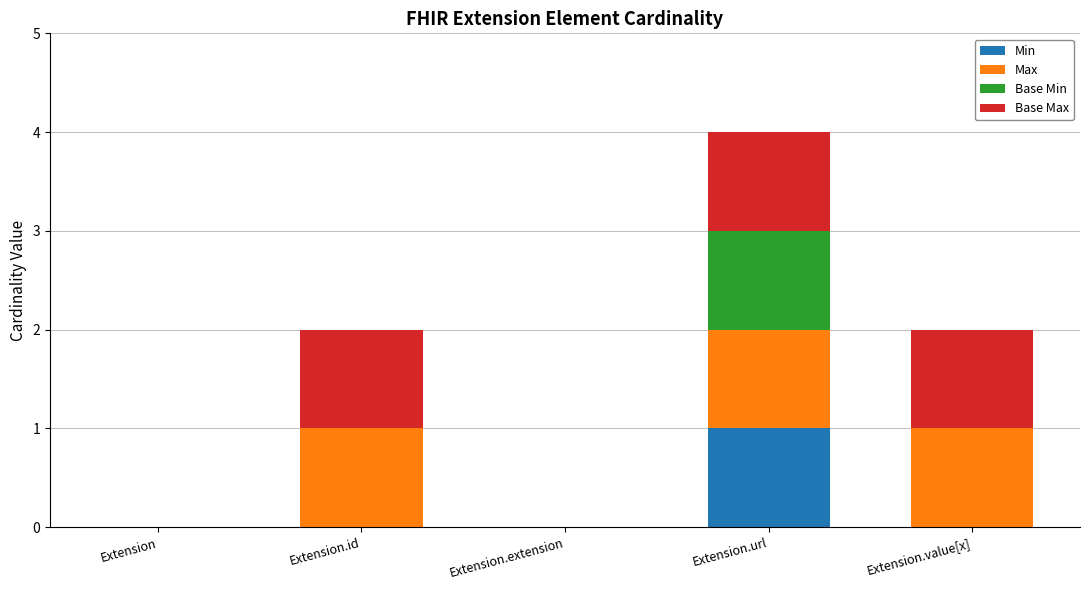

The Min series shows 1 at Extension.url. True or false?

True